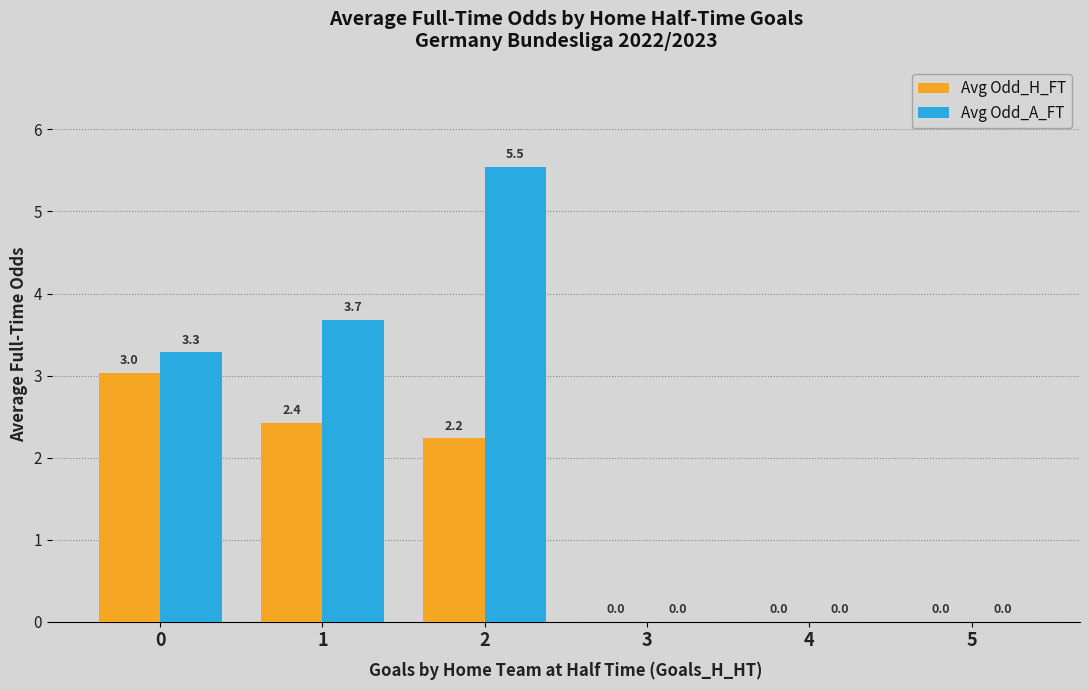

What are all the series names shown in the legend?

Avg Odd_H_FT, Avg Odd_A_FT